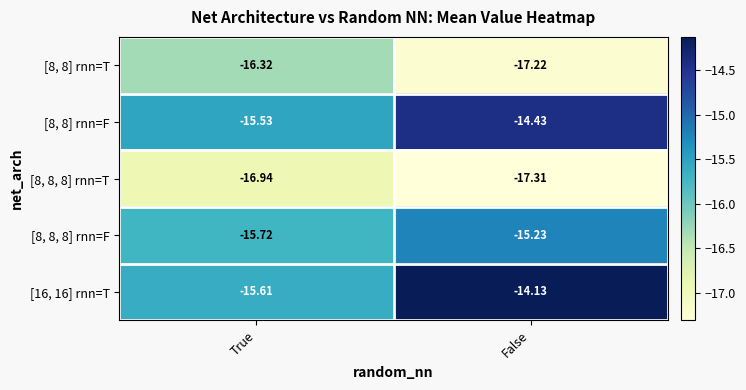

Which category has the lowest value in the [8, 8] rnn=T series?

False